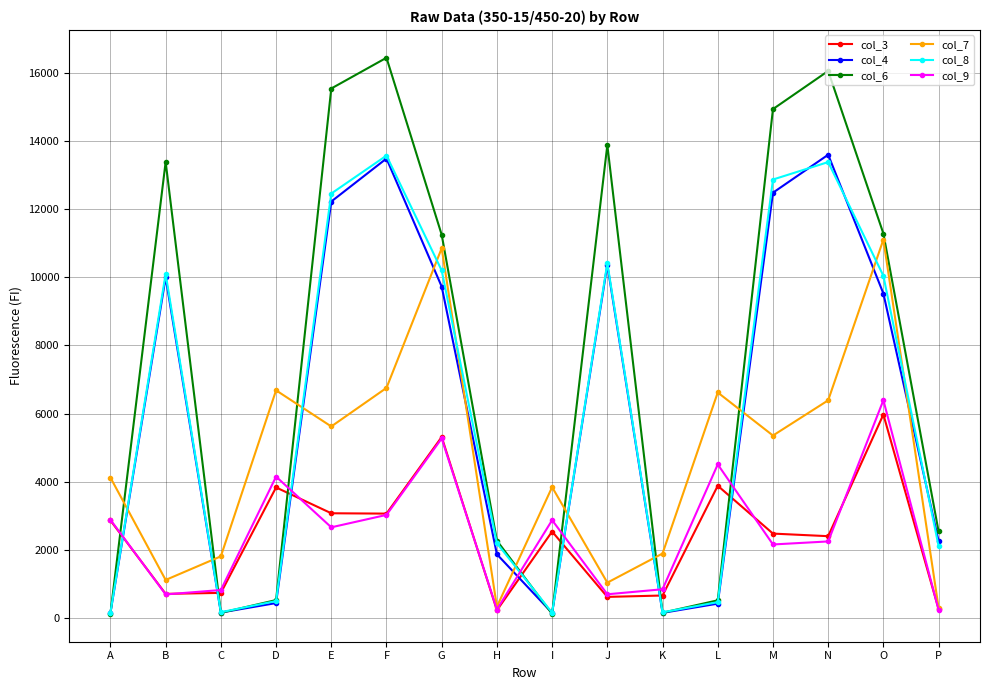

What is the difference between the highest and lowest values at O?

5308